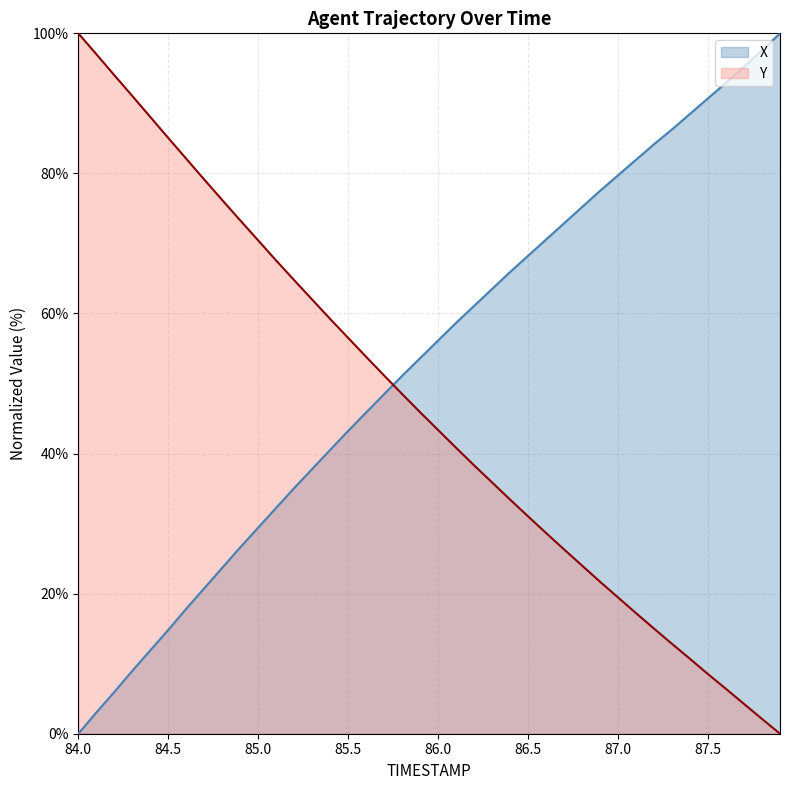

What is the greatest value displayed?

100.0